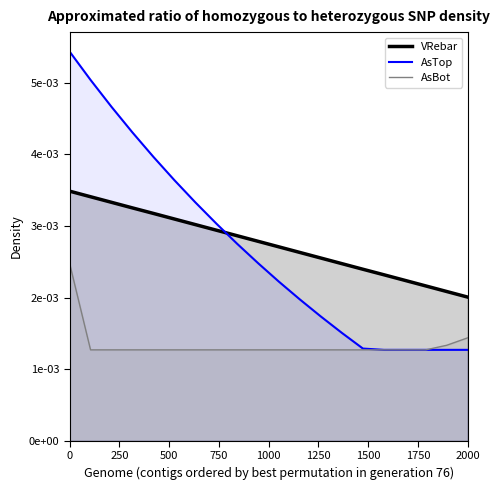

Count the AsTop values in the range 0 to 1.

20